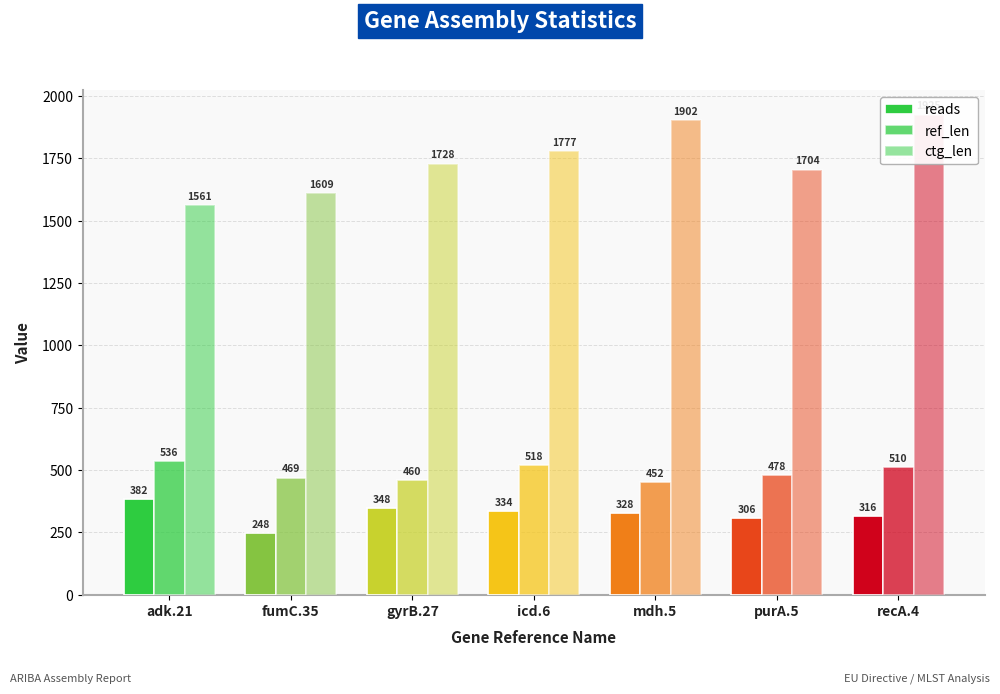

True or false: reads has a value of 496 at gyrB.27.

False